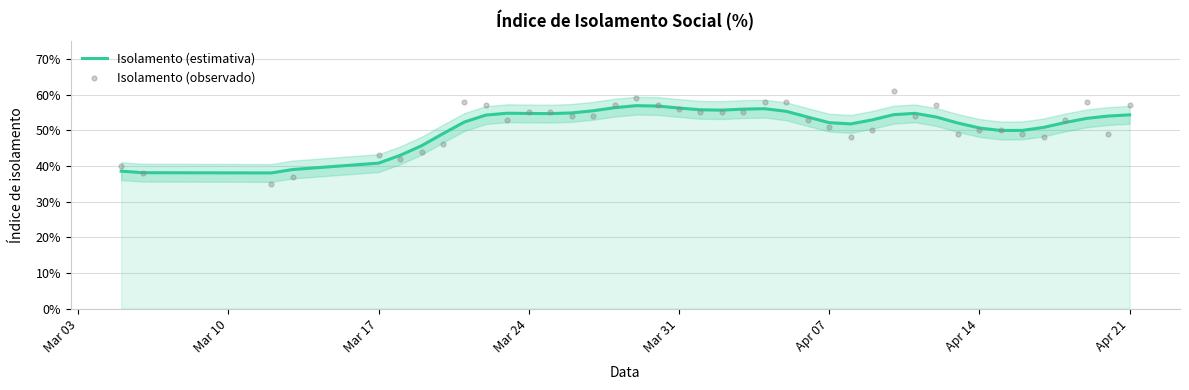

Which series reaches the maximum Y coordinate?

Isolamento (observado)